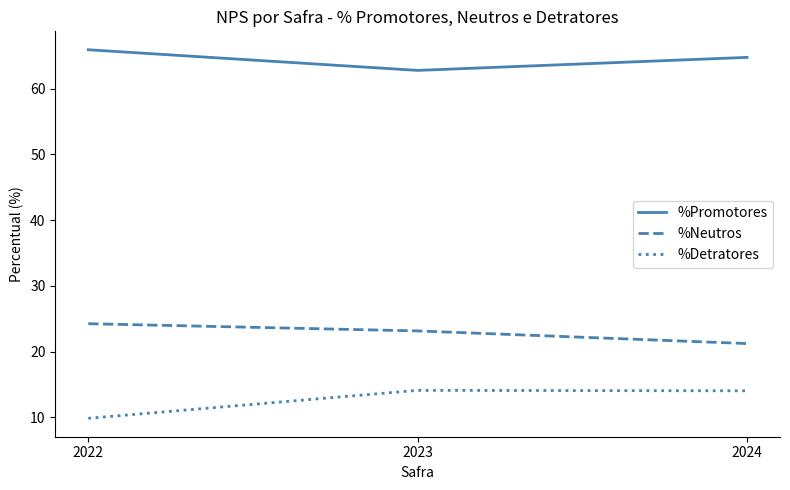

Rank the series by their maximum value, from lowest to highest.

%Detratores, %Neutros, %Promotores